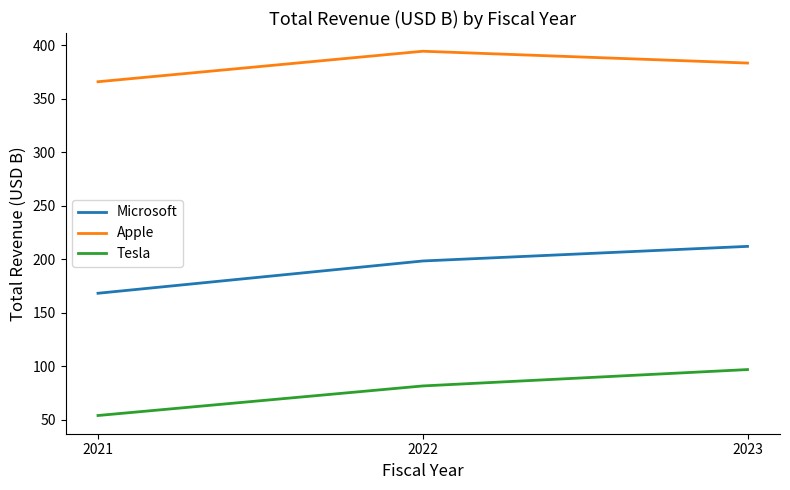

What is the total value across all series at 2022?

674.1